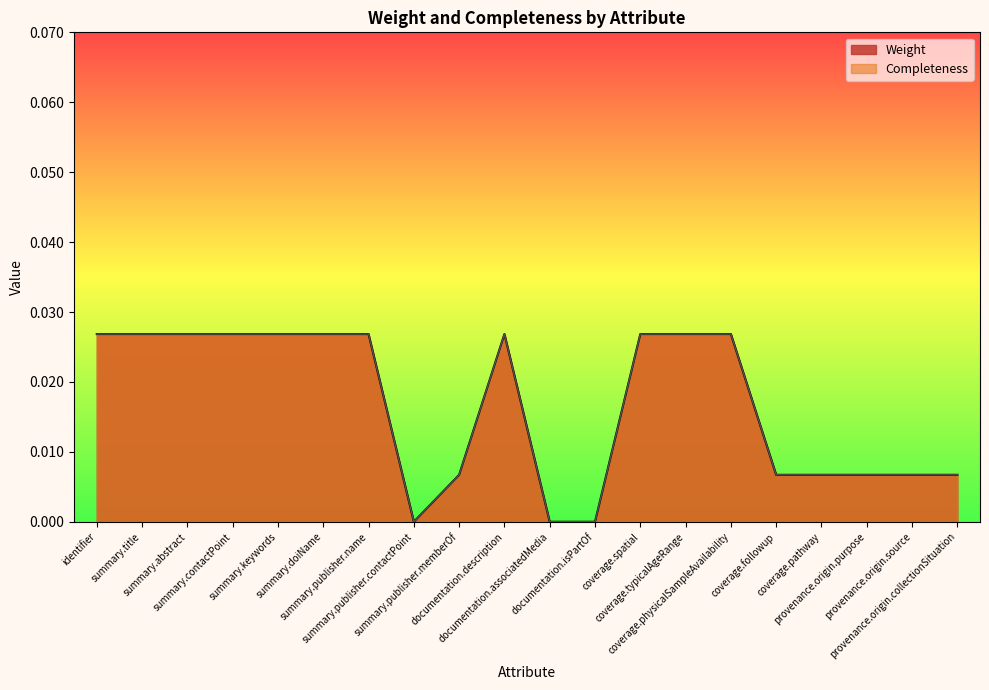

What position from the left is summary.doiName?

6